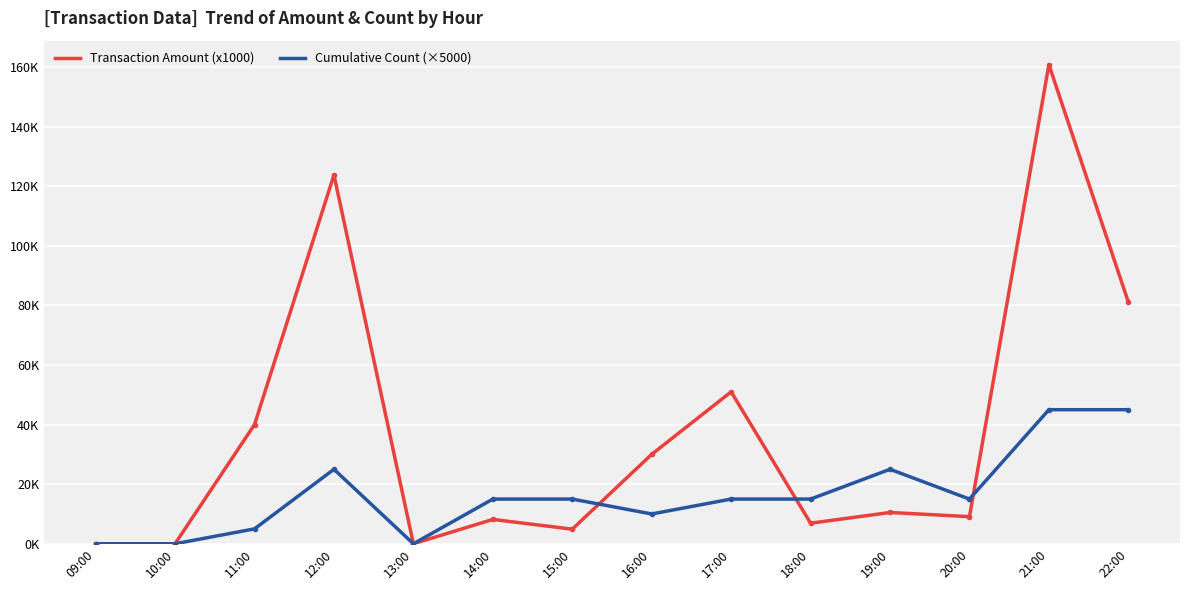

What is the sum of the Transaction Amount (x1000) values at 21:00 and 11:00?

200.8